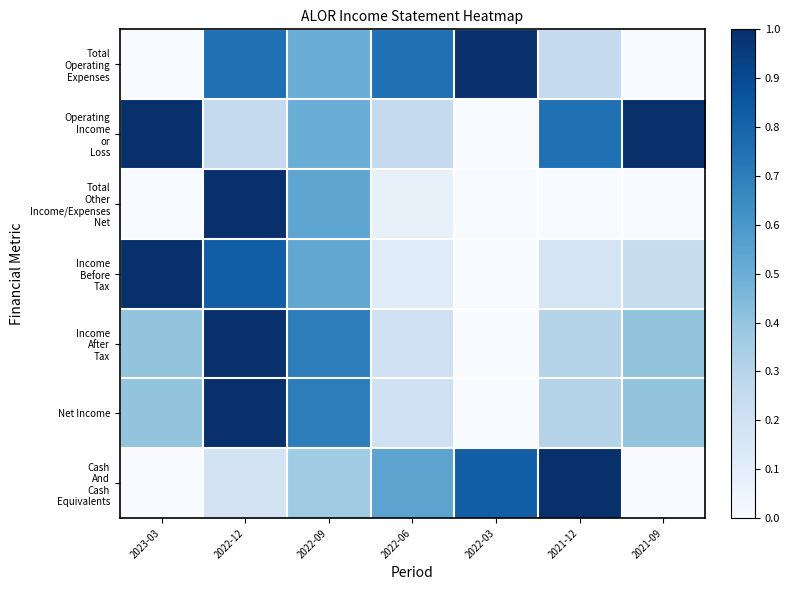

At how many categories does at least one series exceed 0?

7